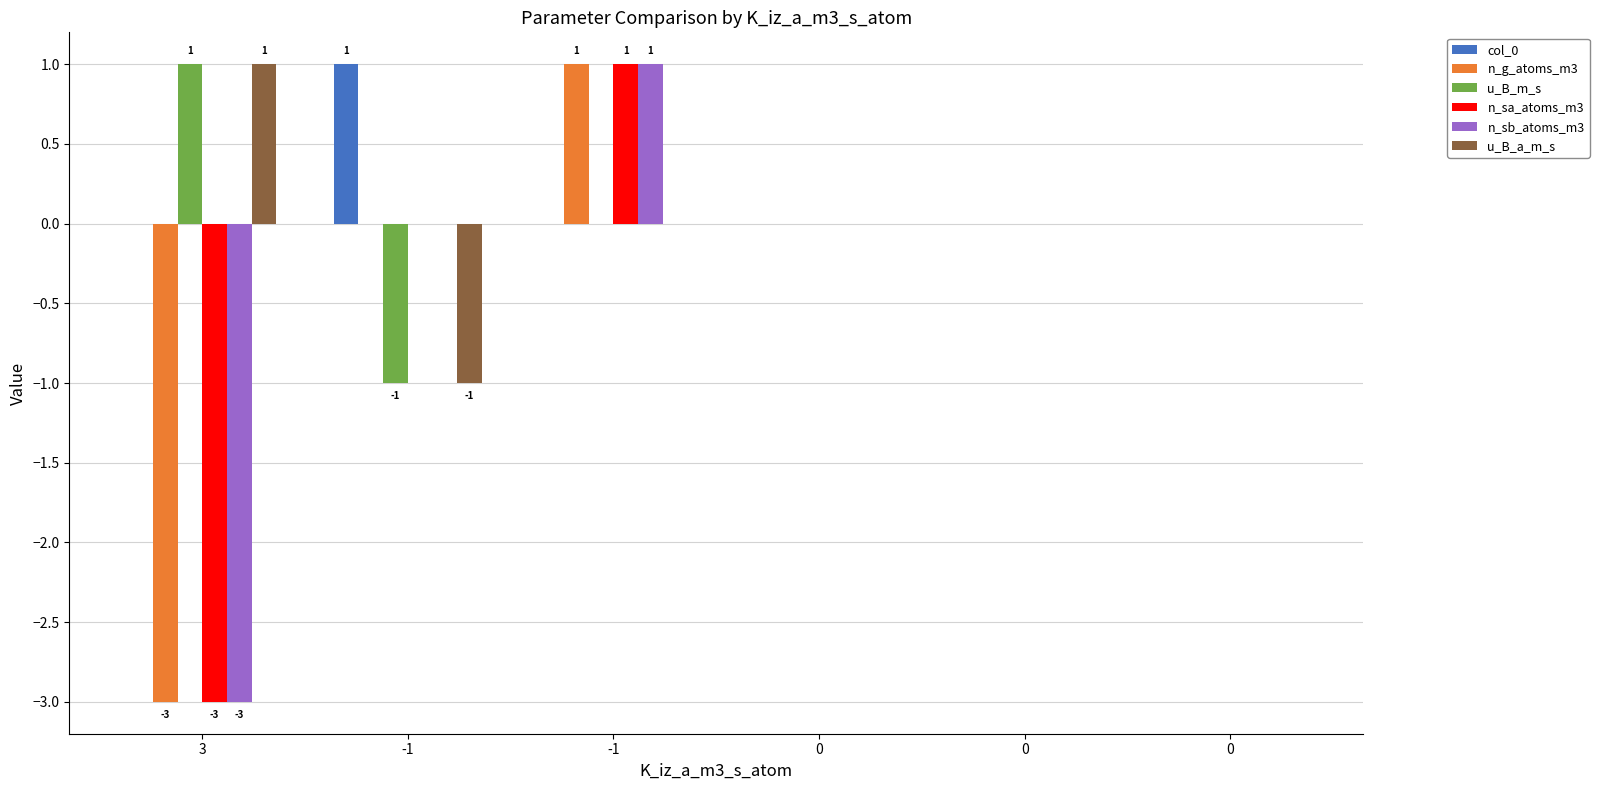

Is it true that n_g_atoms_m3 equals 1 at 0?

False